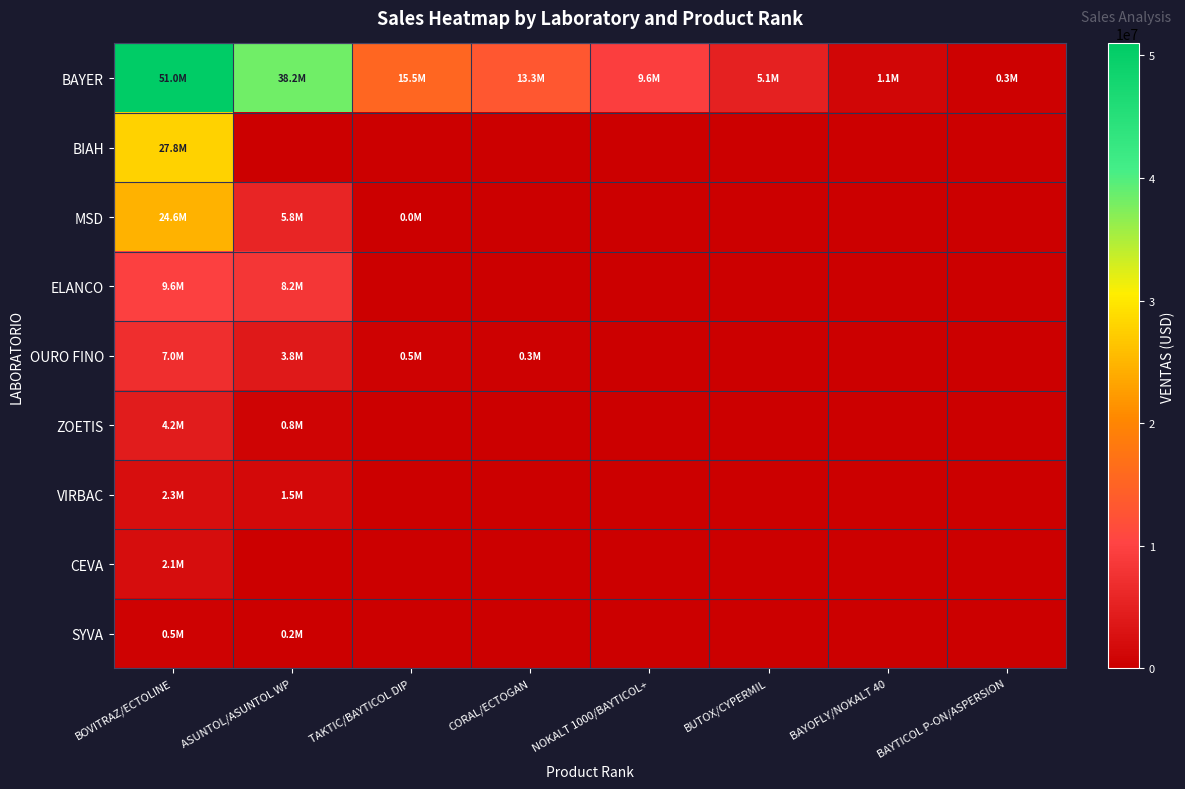

Reading left to right, extract all data points from this chart.

BAYER: BOVITRAZ/ECTOLINE=50971151.9	ASUNTOL/ASUNTOL WP=38233353.3	TAKTIC/BAYTICOL DIP=15460177.8	CORAL/ECTOGAN=13296410.3	NOKALT 1000/BAYTICOL+=9553693.2	BUTOX/CYPERMIL=5131955.8	BAYOFLY/NOKALT 40=1111744.4	BAYTICOL P-ON/ASPERSION=289170.1
BIAH: BOVITRAZ/ECTOLINE=27808104.9	ASUNTOL/ASUNTOL WP=0.0	TAKTIC/BAYTICOL DIP=0.0	CORAL/ECTOGAN=0.0	NOKALT 1000/BAYTICOL+=0.0	BUTOX/CYPERMIL=0.0	BAYOFLY/NOKALT 40=0.0	BAYTICOL P-ON/ASPERSION=0.0
MSD: BOVITRAZ/ECTOLINE=24614010.8	ASUNTOL/ASUNTOL WP=5773786.9	TAKTIC/BAYTICOL DIP=1446.6	CORAL/ECTOGAN=0.0	NOKALT 1000/BAYTICOL+=0.0	BUTOX/CYPERMIL=0.0	BAYOFLY/NOKALT 40=0.0	BAYTICOL P-ON/ASPERSION=0.0
ELANCO: BOVITRAZ/ECTOLINE=9635424.7	ASUNTOL/ASUNTOL WP=8201098.3	TAKTIC/BAYTICOL DIP=0.0	CORAL/ECTOGAN=0.0	NOKALT 1000/BAYTICOL+=0.0	BUTOX/CYPERMIL=0.0	BAYOFLY/NOKALT 40=0.0	BAYTICOL P-ON/ASPERSION=0.0
OURO FINO: BOVITRAZ/ECTOLINE=6980526.9	ASUNTOL/ASUNTOL WP=3831398.0	TAKTIC/BAYTICOL DIP=525324.8	CORAL/ECTOGAN=334012.8	NOKALT 1000/BAYTICOL+=0.0	BUTOX/CYPERMIL=0.0	BAYOFLY/NOKALT 40=0.0	BAYTICOL P-ON/ASPERSION=0.0
ZOETIS: BOVITRAZ/ECTOLINE=4191576.7	ASUNTOL/ASUNTOL WP=781828.1	TAKTIC/BAYTICOL DIP=0.0	CORAL/ECTOGAN=0.0	NOKALT 1000/BAYTICOL+=0.0	BUTOX/CYPERMIL=0.0	BAYOFLY/NOKALT 40=0.0	BAYTICOL P-ON/ASPERSION=0.0
VIRBAC: BOVITRAZ/ECTOLINE=2314714.6	ASUNTOL/ASUNTOL WP=1549900.7	TAKTIC/BAYTICOL DIP=0.0	CORAL/ECTOGAN=0.0	NOKALT 1000/BAYTICOL+=0.0	BUTOX/CYPERMIL=0.0	BAYOFLY/NOKALT 40=0.0	BAYTICOL P-ON/ASPERSION=0.0
CEVA: BOVITRAZ/ECTOLINE=2124950.0	ASUNTOL/ASUNTOL WP=0.0	TAKTIC/BAYTICOL DIP=0.0	CORAL/ECTOGAN=0.0	NOKALT 1000/BAYTICOL+=0.0	BUTOX/CYPERMIL=0.0	BAYOFLY/NOKALT 40=0.0	BAYTICOL P-ON/ASPERSION=0.0
SYVA: BOVITRAZ/ECTOLINE=517313.2	ASUNTOL/ASUNTOL WP=171988.7	TAKTIC/BAYTICOL DIP=0.0	CORAL/ECTOGAN=0.0	NOKALT 1000/BAYTICOL+=0.0	BUTOX/CYPERMIL=0.0	BAYOFLY/NOKALT 40=0.0	BAYTICOL P-ON/ASPERSION=0.0